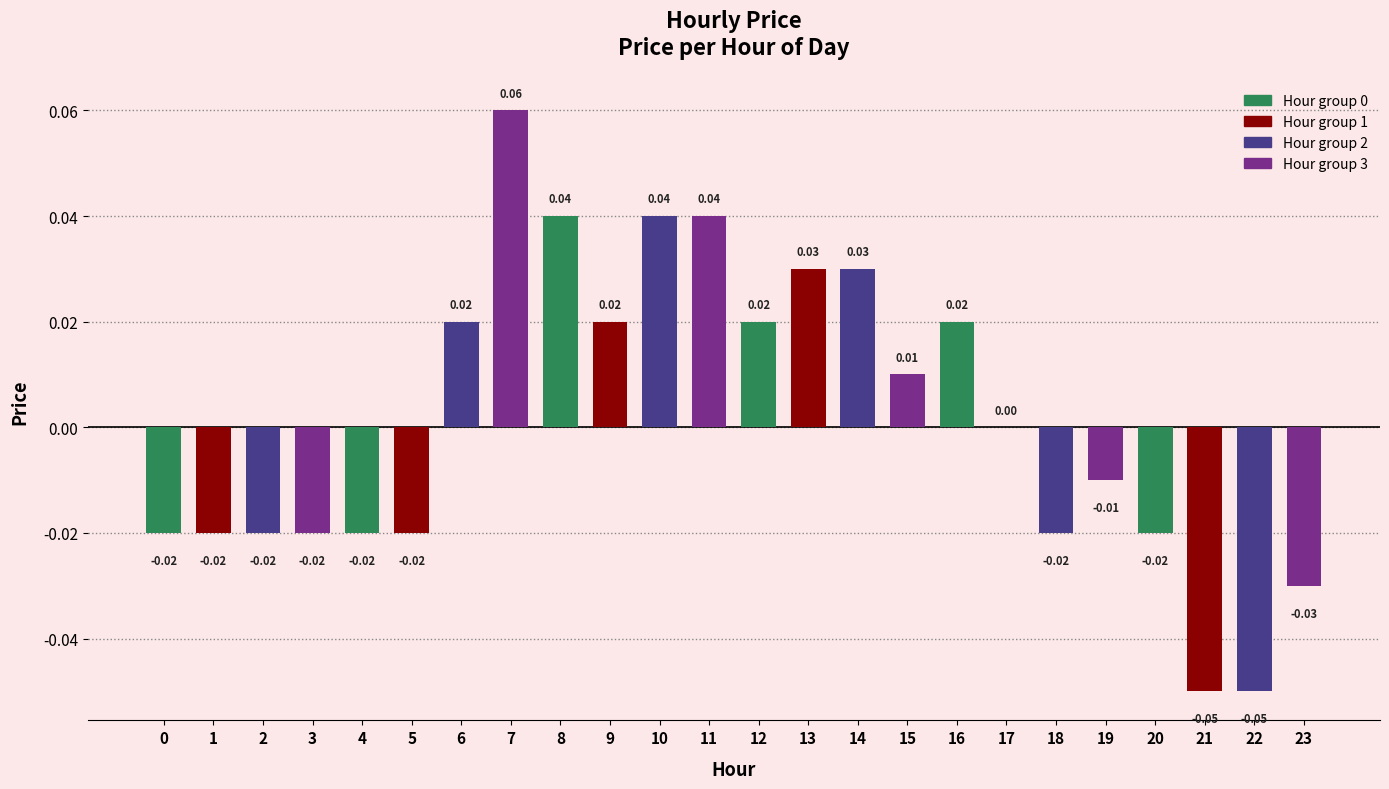

Which has a higher value, 14 or 17?

14